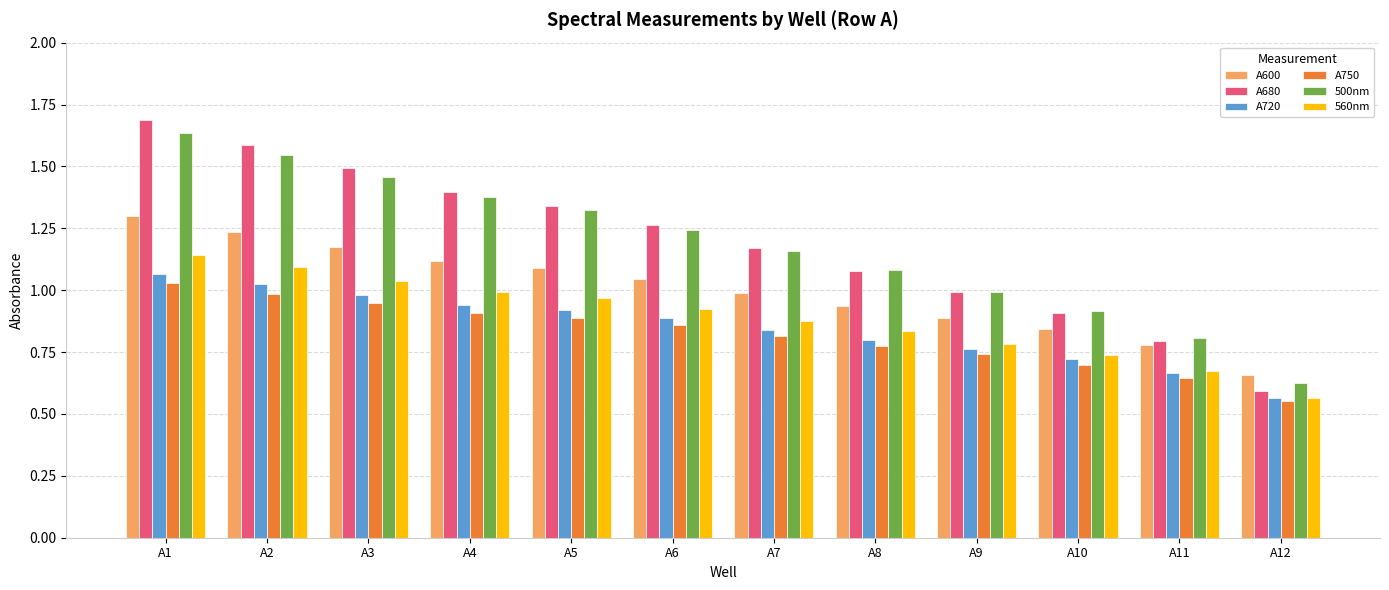

Rank the series by their maximum value, from lowest to highest.

A750, A720, 560nm, A600, 500nm, A680